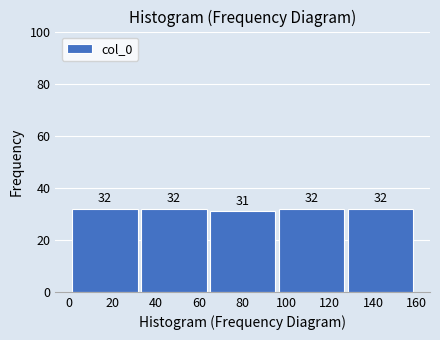

How tall is the bar that spans 95.8 to 127.4 on the x-axis? The bar edges are not printed on the chart, so give them approximately, as read against the axis.

32